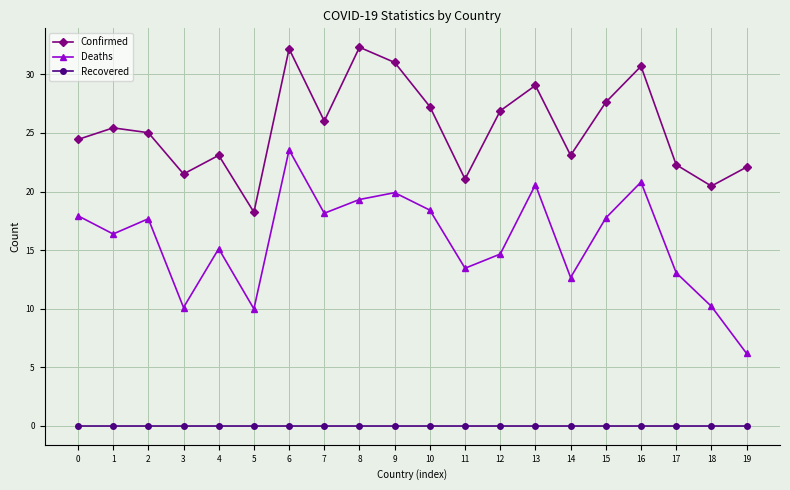

Which series has the widest spread of values?

Deaths